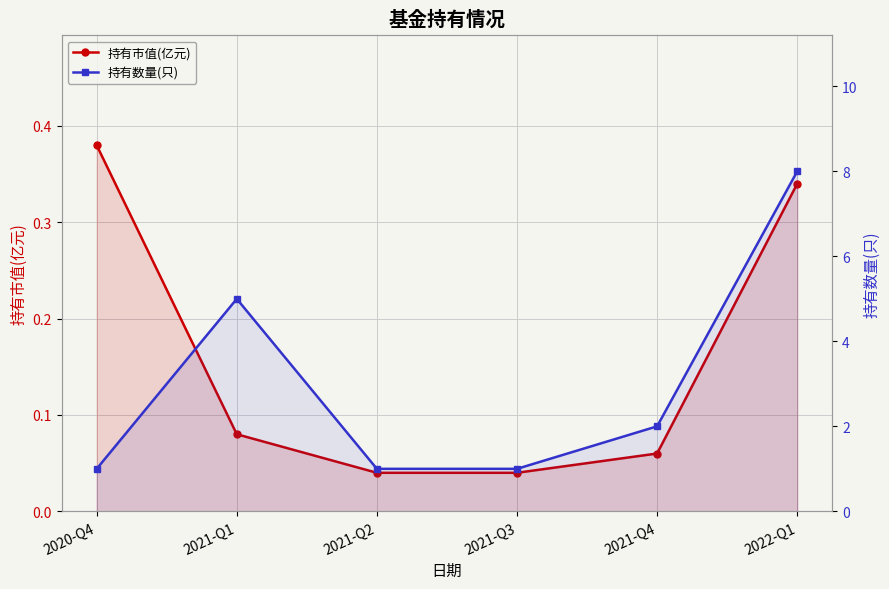

Rank the series at 2022-Q1 from lowest to highest value.

持有市值(亿元), 持有数量(只)